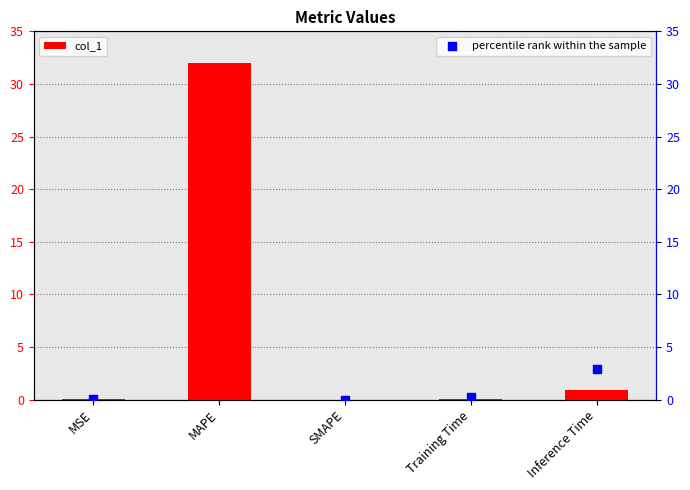

Is the value of col_1 at Inference Time greater than the value of percentile rank within the sample at MSE?

Yes